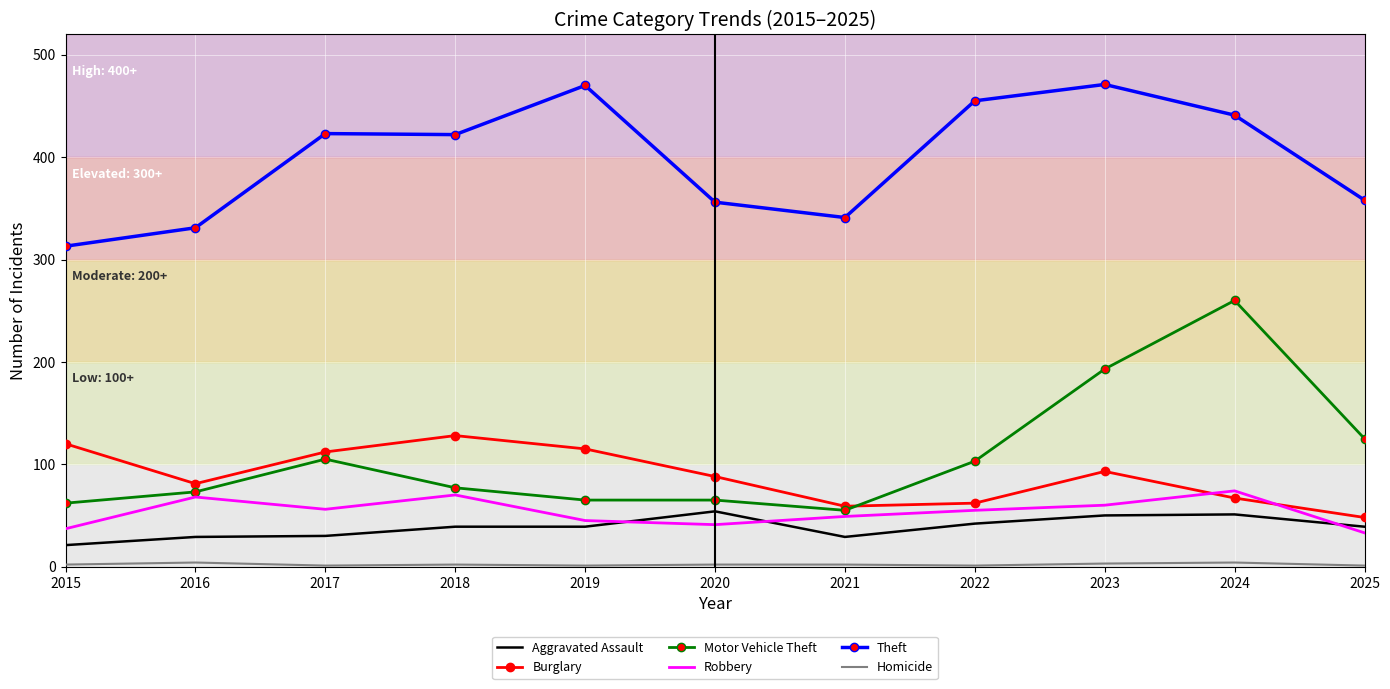

What is the maximum value for Theft?

471